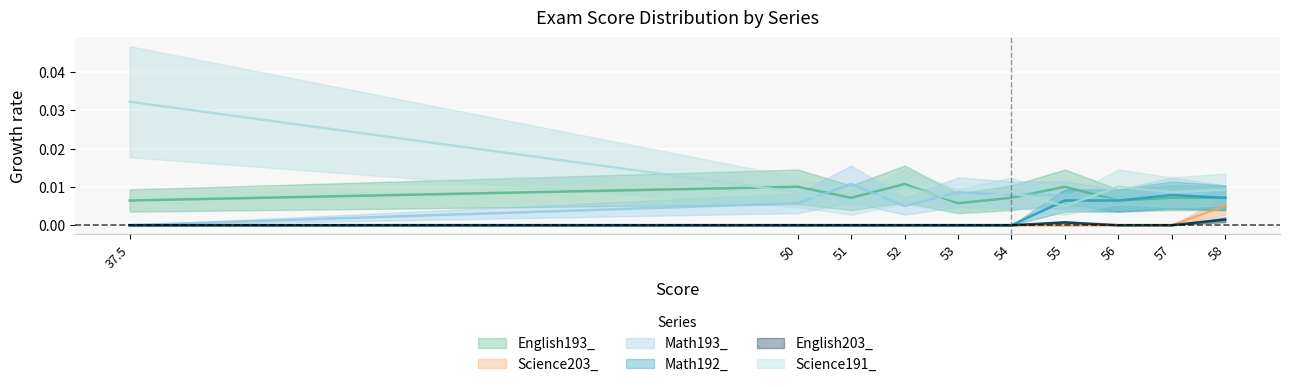

At which category is the sum across all series the highest?

37.5